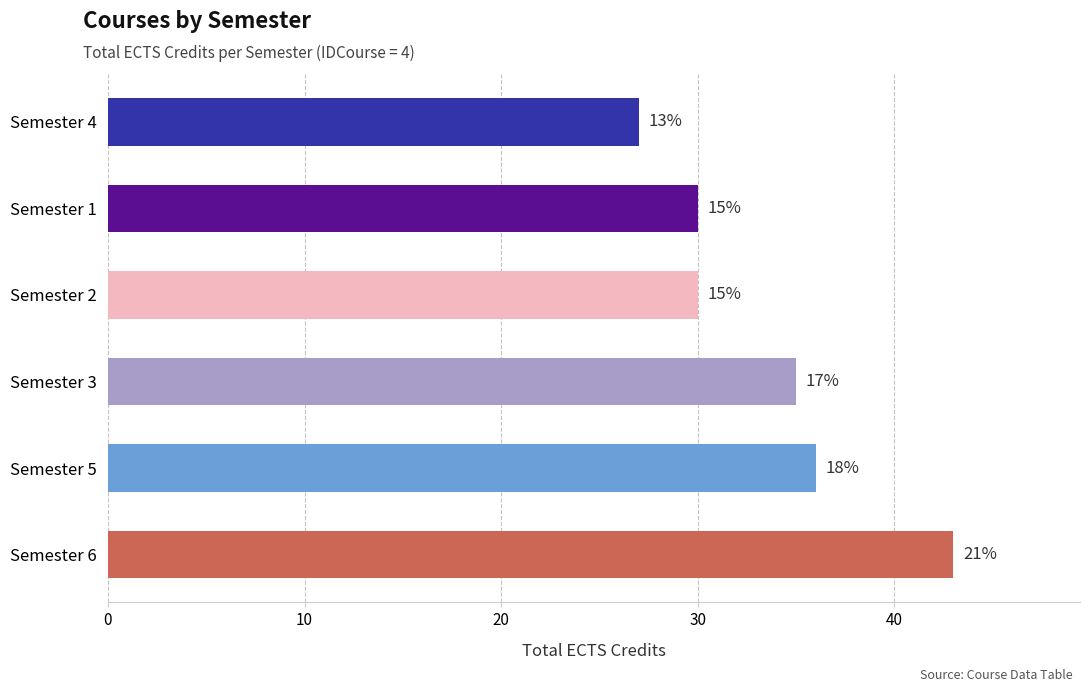

Are the bars horizontal?

Yes